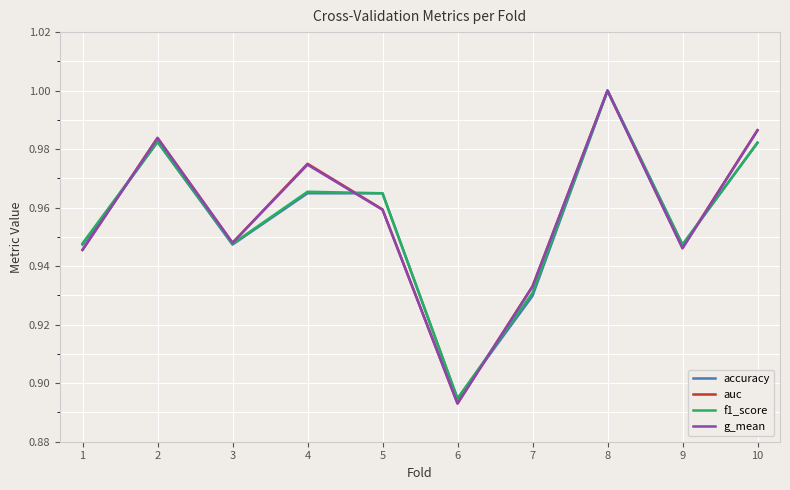

In auc, how many points are higher than both neighbors (excluding endpoints)?

3